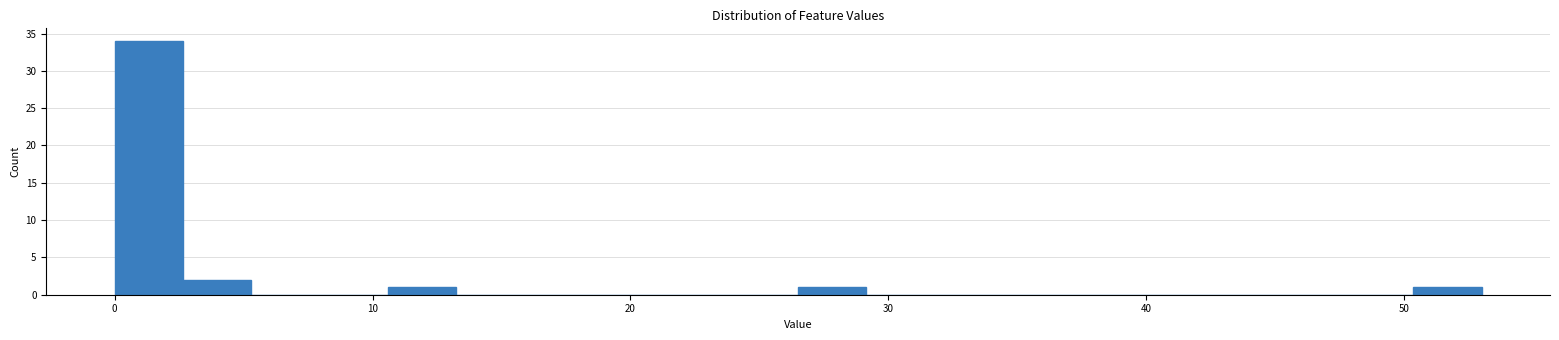

Around what value on the x-axis is the tallest bar? Give the approximate position of its centre, as read against the axis.

1